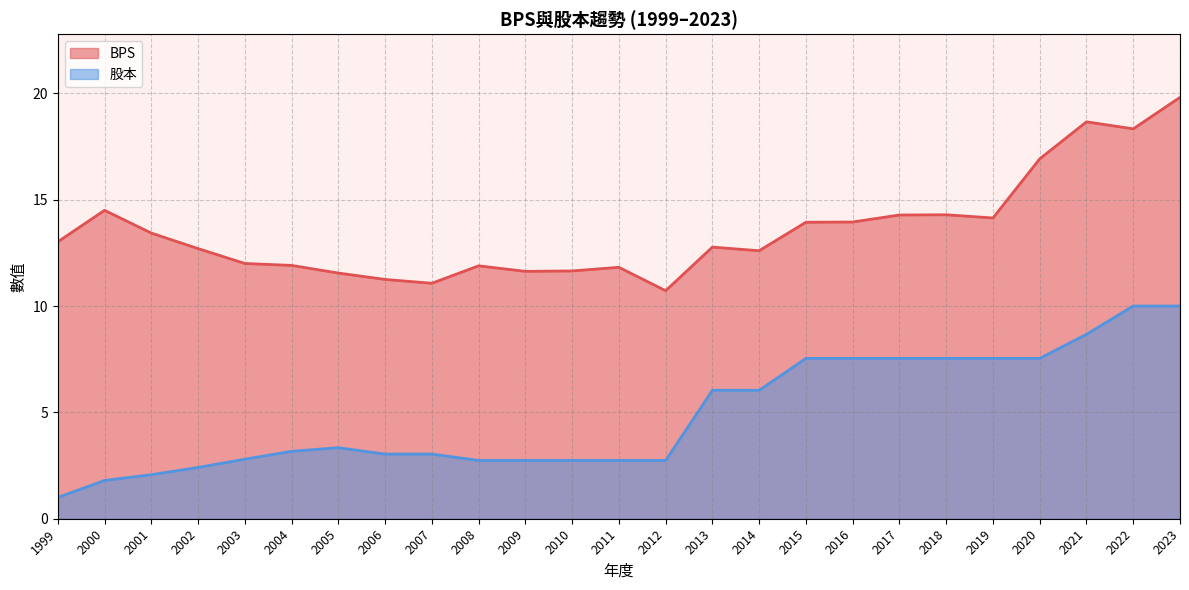

What is the sum of all 股本 values?

122.4